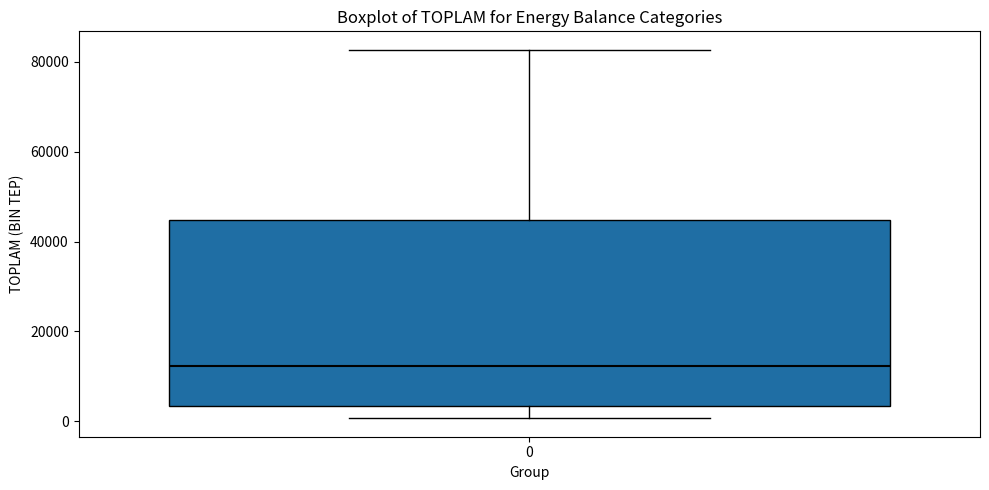

Where does the median line of the box at x = 0 sit on the y-axis? The values are not printed on the chart, so give them approximately, as read against the axis.

12000